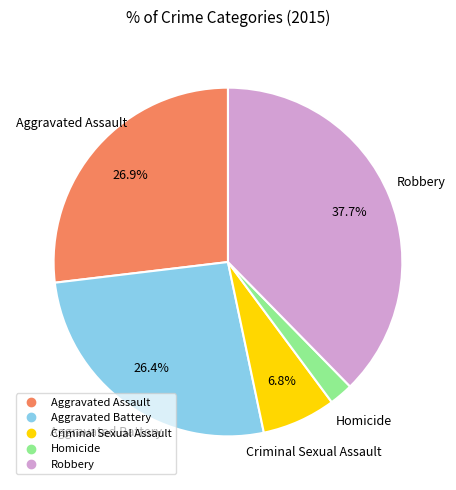

What is the smallest slice in the pie chart?

Homicide